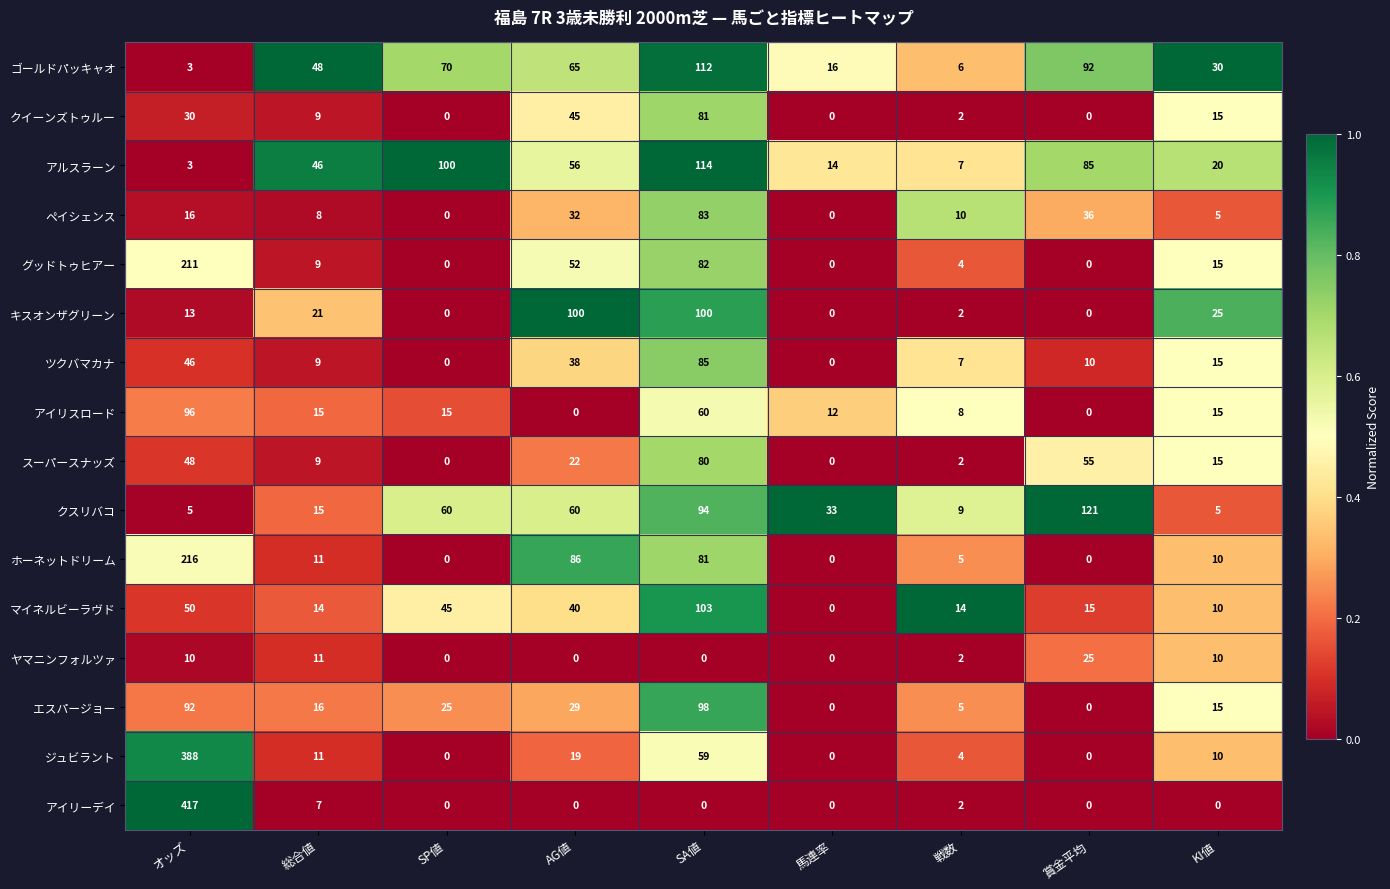

Rank the series by their maximum value, from lowest to highest.

ヤマニンフォルツァ, スーパースナッズ, クイーンズトゥルー, ペイシェンス, ツクバマカナ, アイリスロード, エスパージョー, キスオンザグリーン, マイネルビーラヴド, ゴールドパッキャオ, アルスラーン, クスリバコ, グッドトゥヒアー, ホーネットドリーム, ジュビラント, アイリーデイ